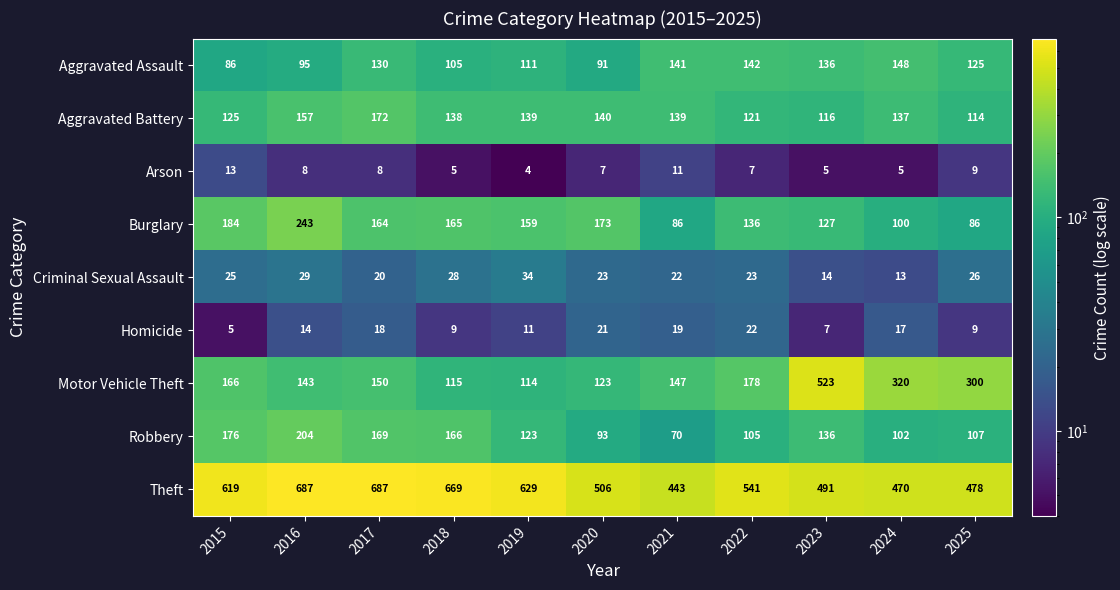

Where is Motor Vehicle Theft nearest to the value 318?

2024